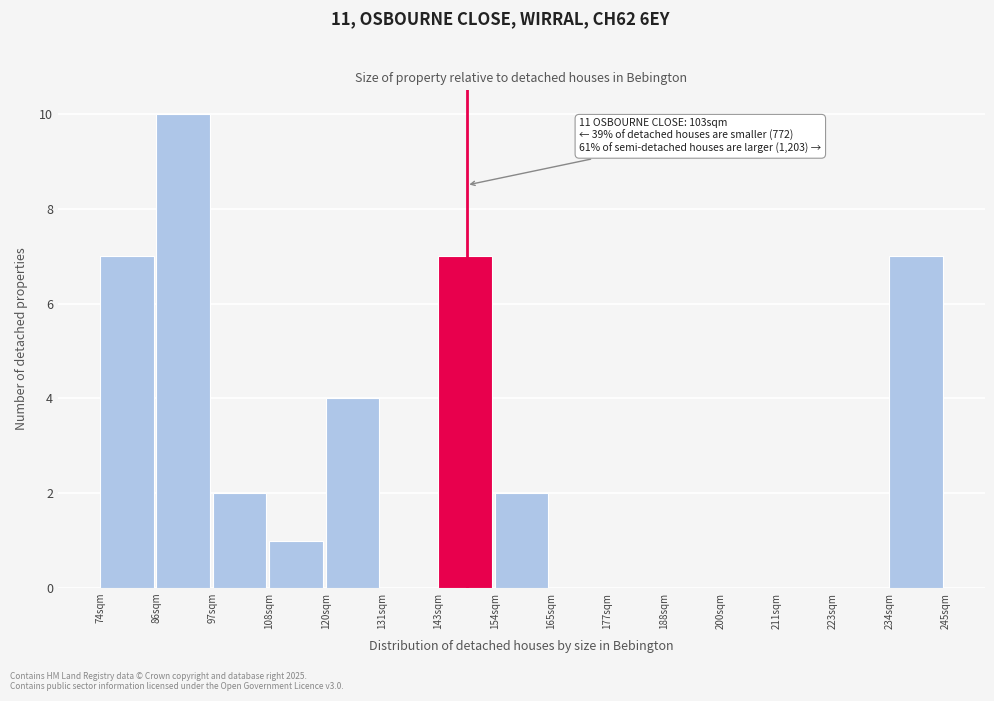

Reading left to right, list all the values displayed in this chart.

74sqm=7	86sqm=10	97sqm=2	108sqm=1	120sqm=4	131sqm=0	143sqm=7	154sqm=2	165sqm=0	177sqm=0	188sqm=0	200sqm=0	211sqm=0	223sqm=0	234sqm=7